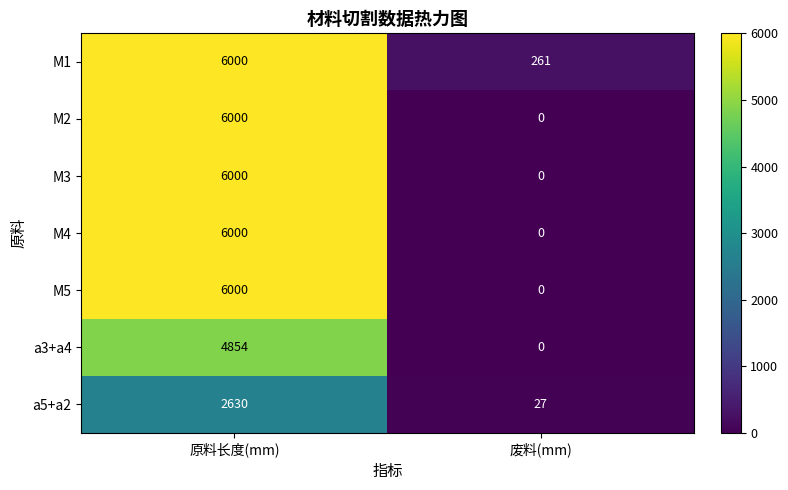

Reading right to left, list all the values displayed in this chart.

M1: 261	6000
M2: 0	6000
M3: 0	6000
M4: 0	6000
M5: 0	6000
a3+a4: 0	4854
a5+a2: 27	2630